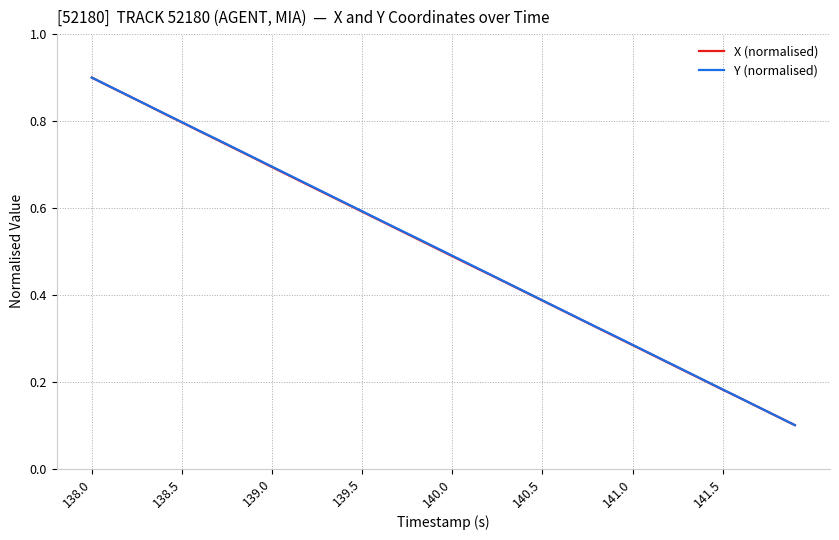

The Y (normalised) series shows 0.2 at 141.0. True or false?

False